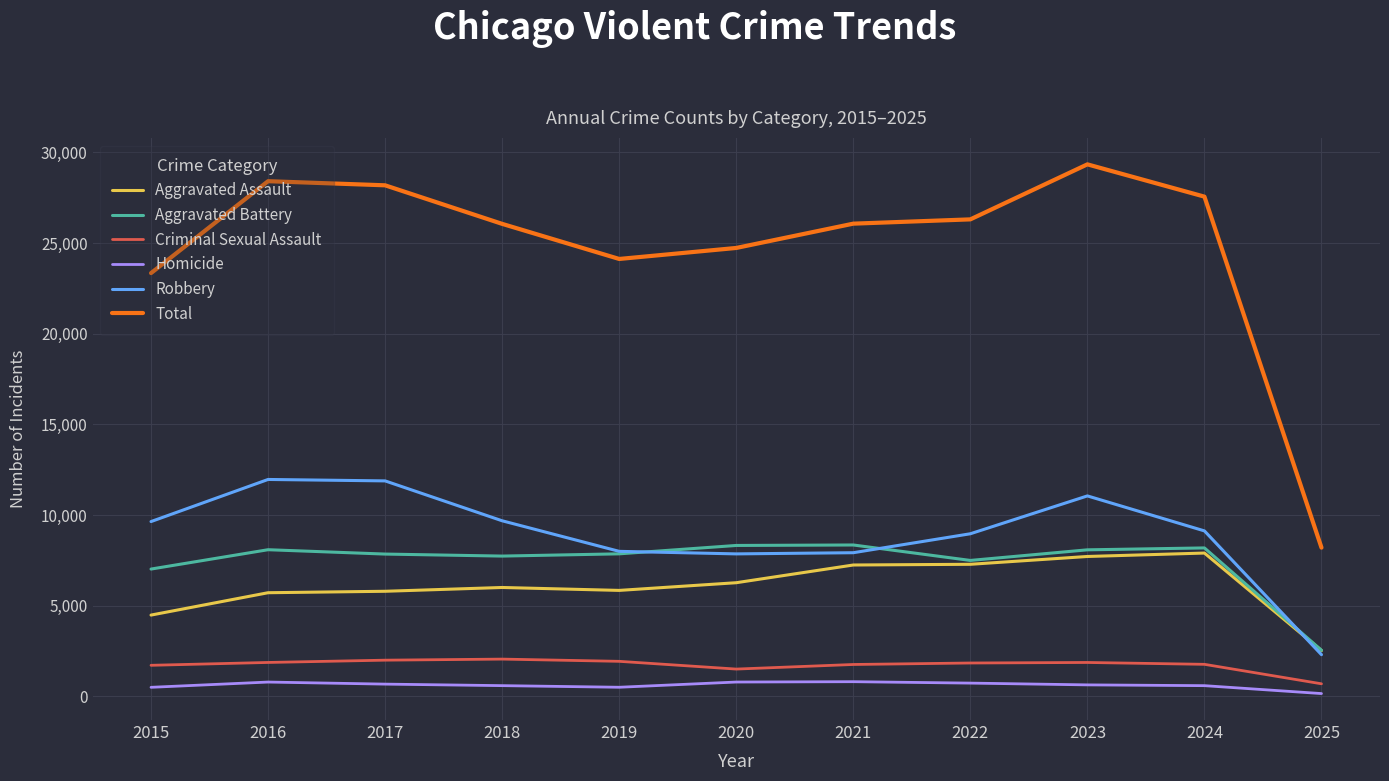

What is the sum of the Robbery values at 2020 and 2021?

15775